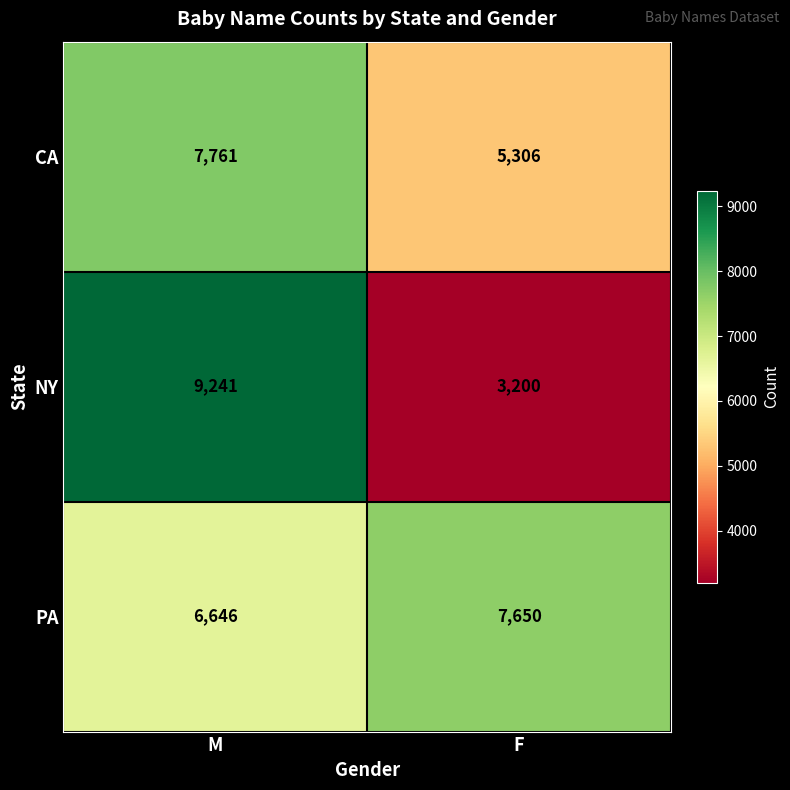

Read the CA value at F, to the nearest 50.

5300